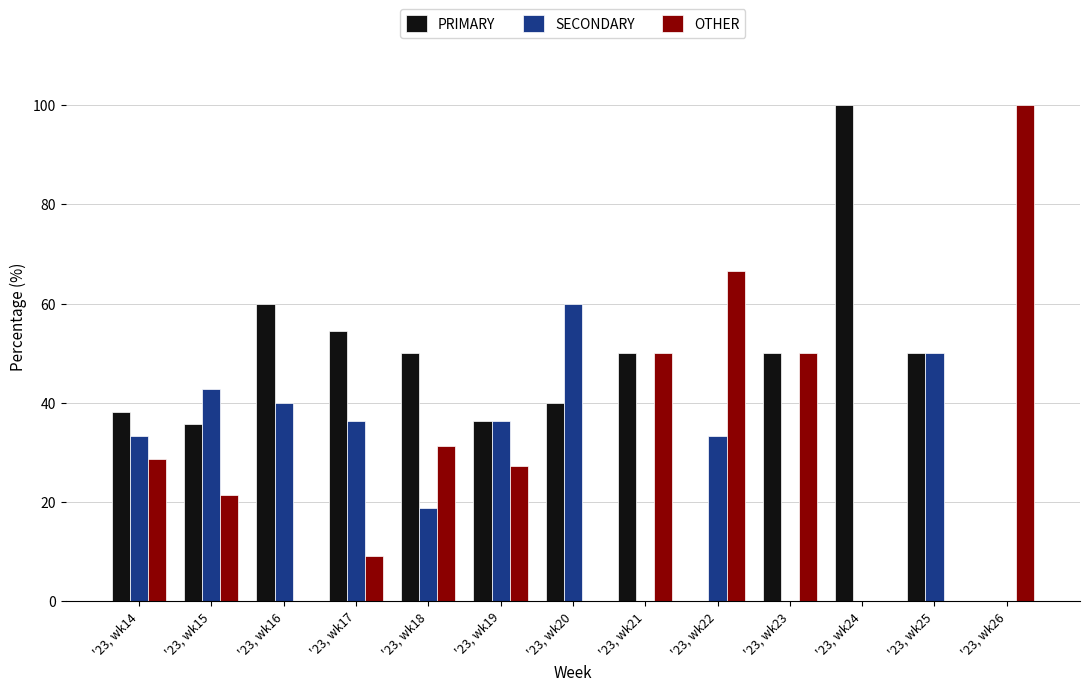

The PRIMARY series shows 10.3 at '23, wk19. True or false?

False